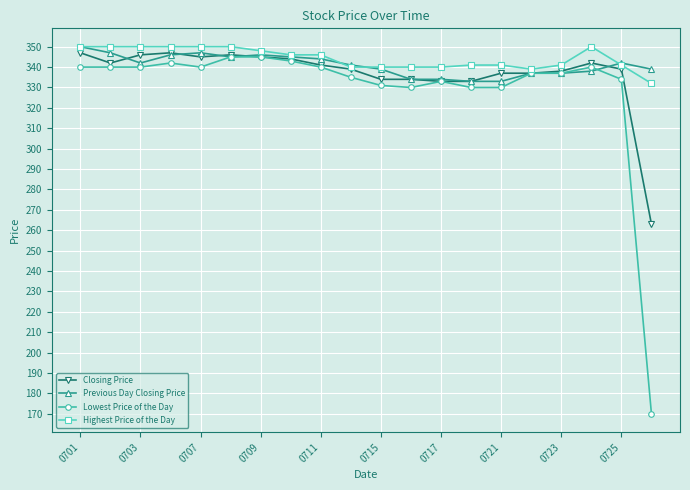

What is the value of the Lowest Price of the Day point at the 6th from the left?

345